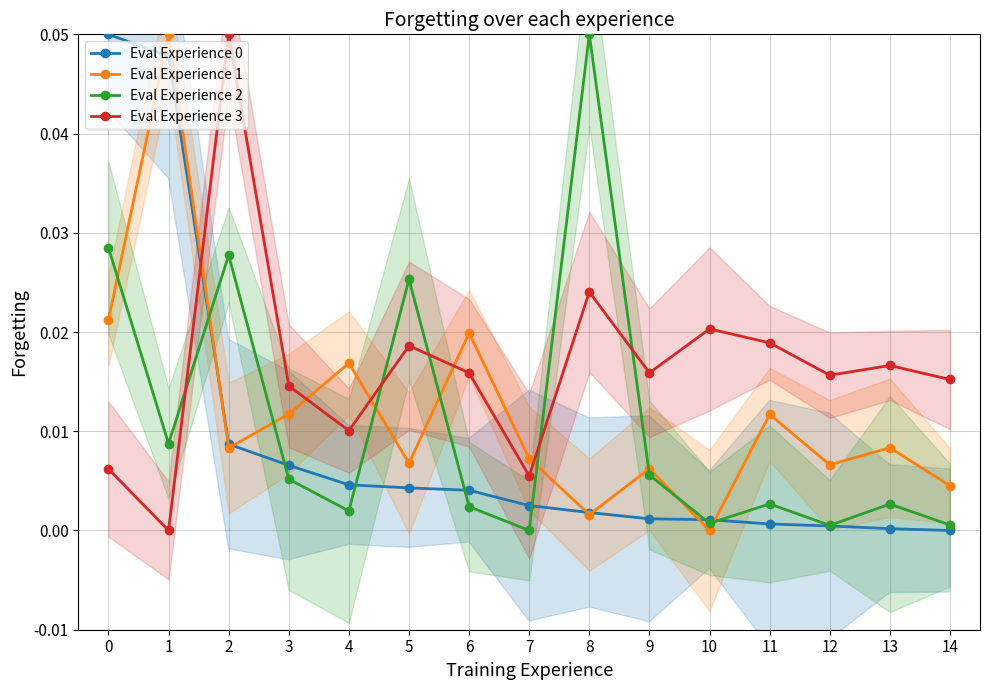

What is the maximum value shown in the chart?

0.1